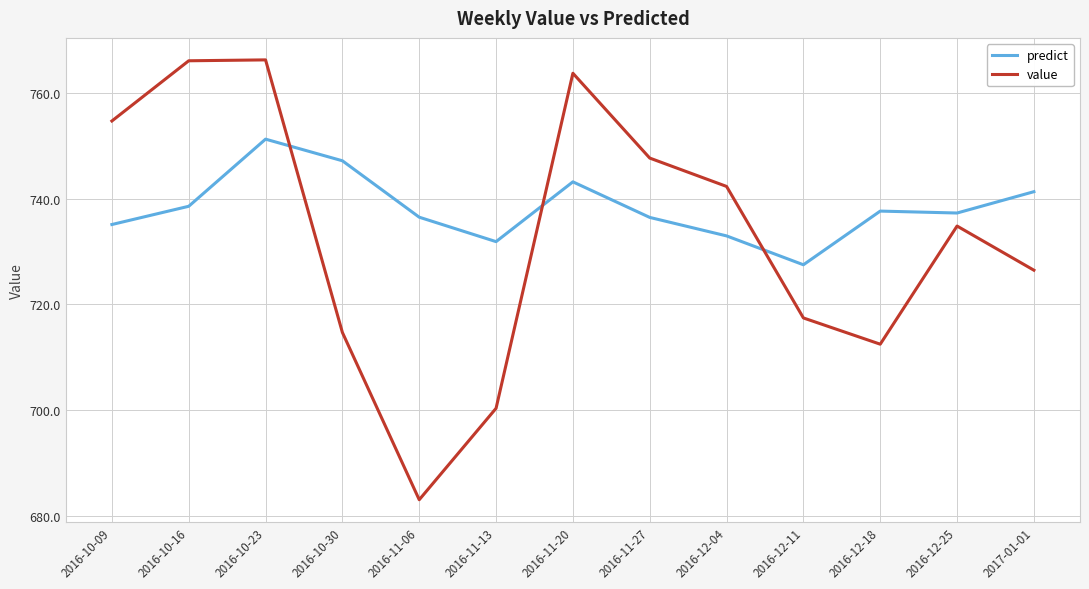

Rank the series at 2016-12-11 from highest to lowest value.

predict, value